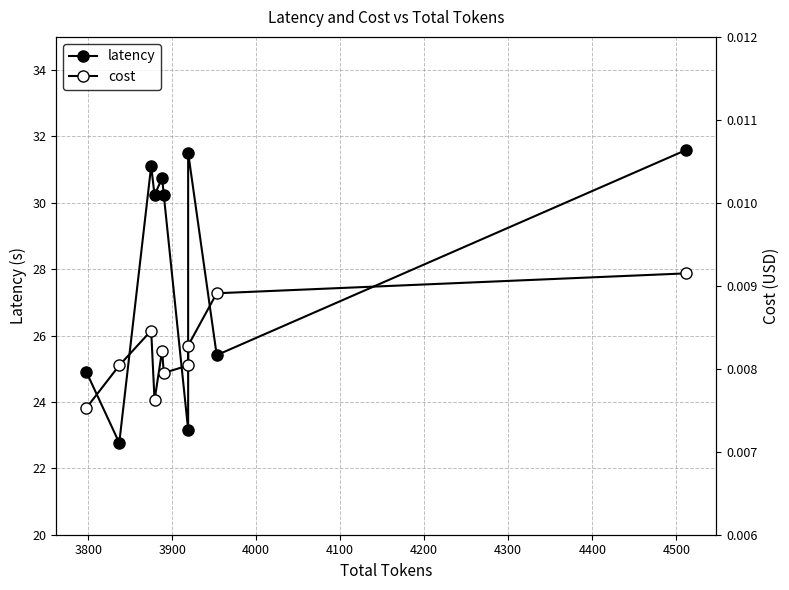

At 4100, list the series in order from largest to smallest.

latency, cost